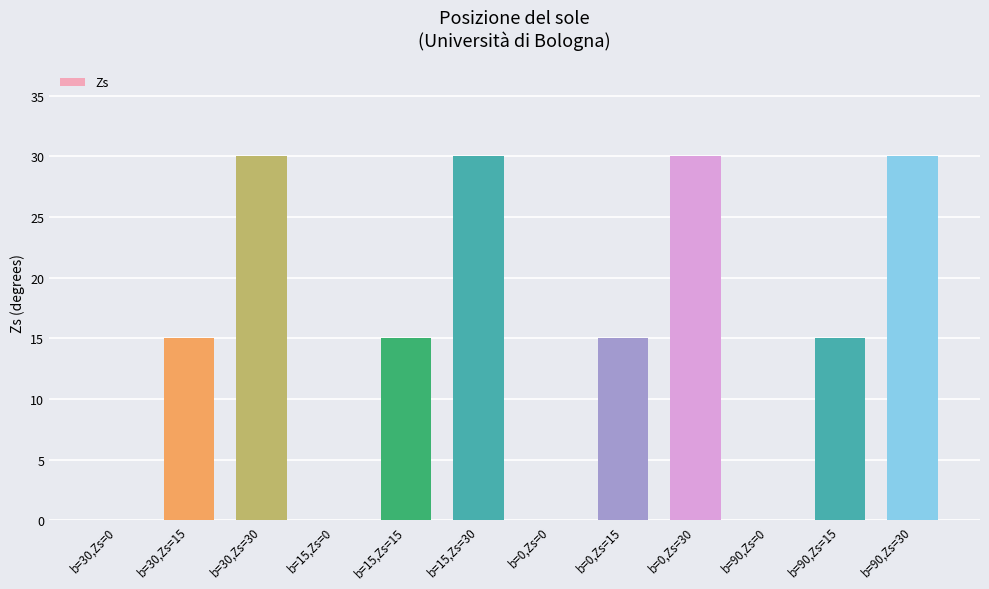

Which has a higher value, b=30,Zs=0 or b=15,Zs=30?

b=15,Zs=30